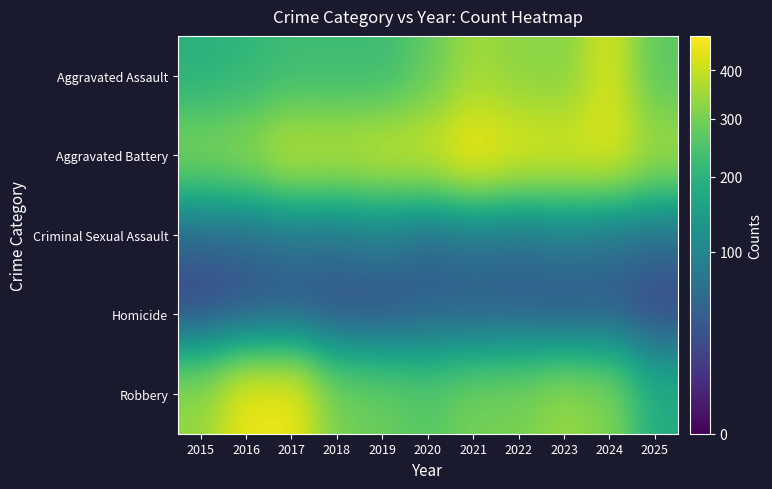

Which series has the largest total across all categories?

Aggravated Battery